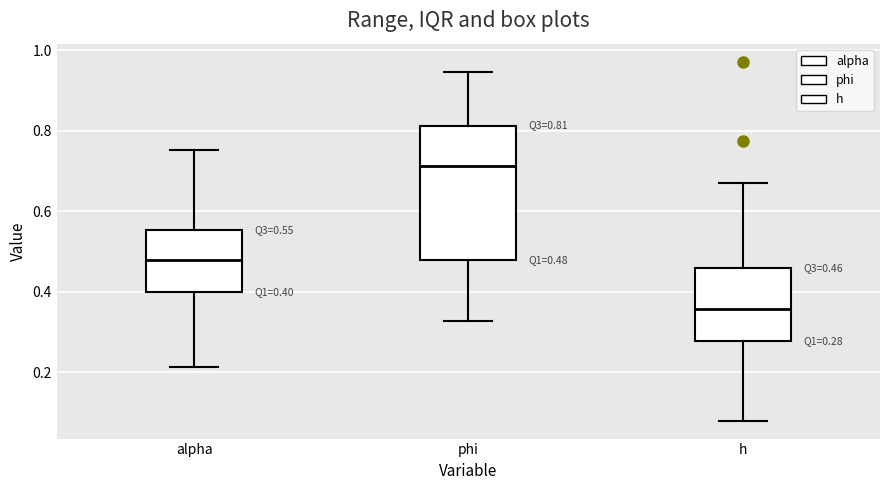

Which box's median line is the lowest?

h